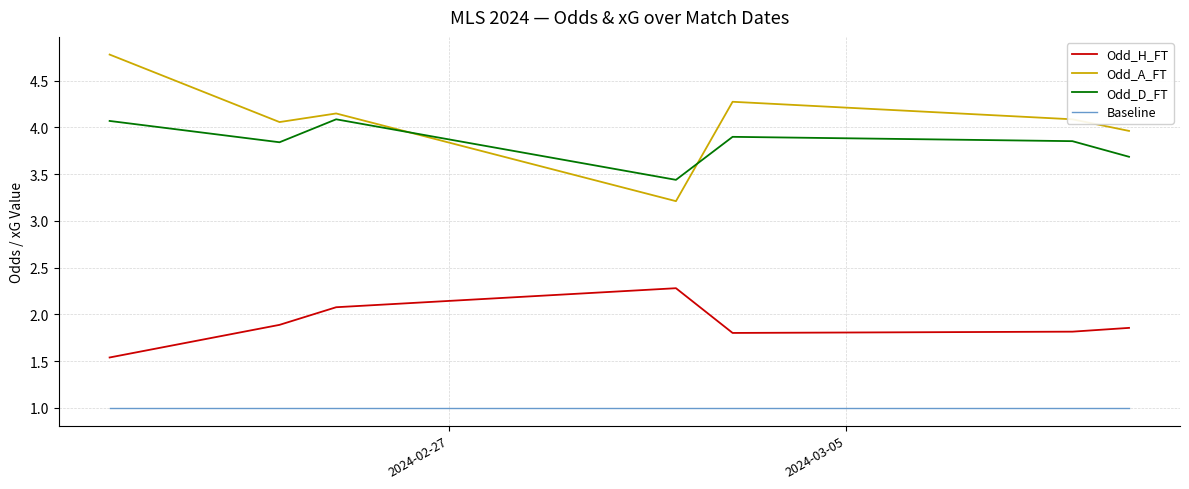

List the series in order of their peak value, highest first.

Odd_A_FT, Odd_D_FT, Odd_H_FT, Baseline